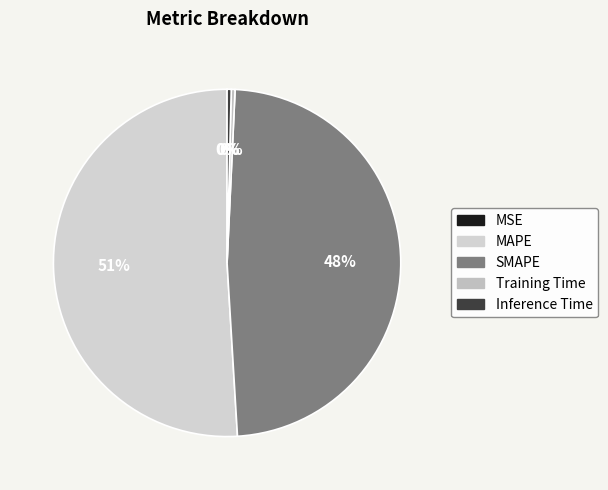

What is the largest slice in the pie chart?

MAPE